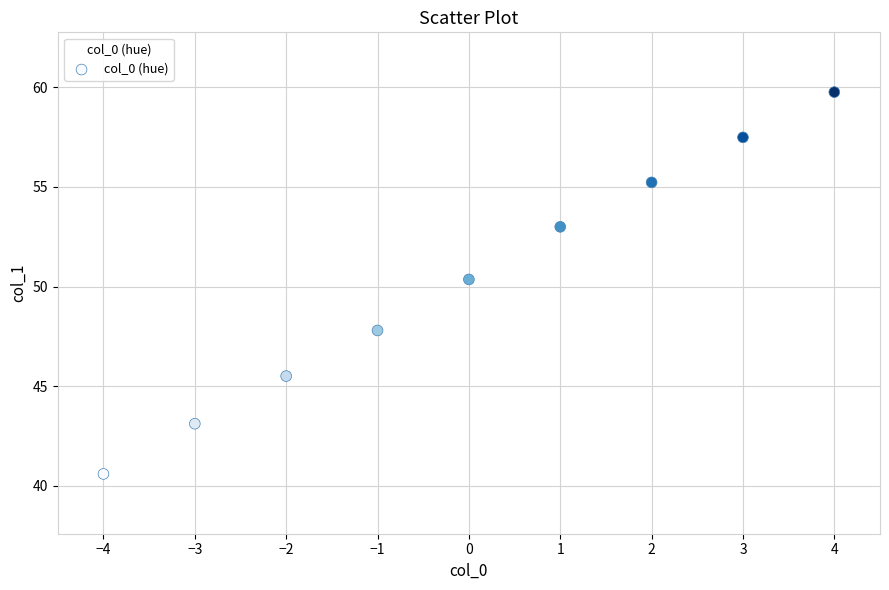

What is the range of Y values (max minus min)?

19.2